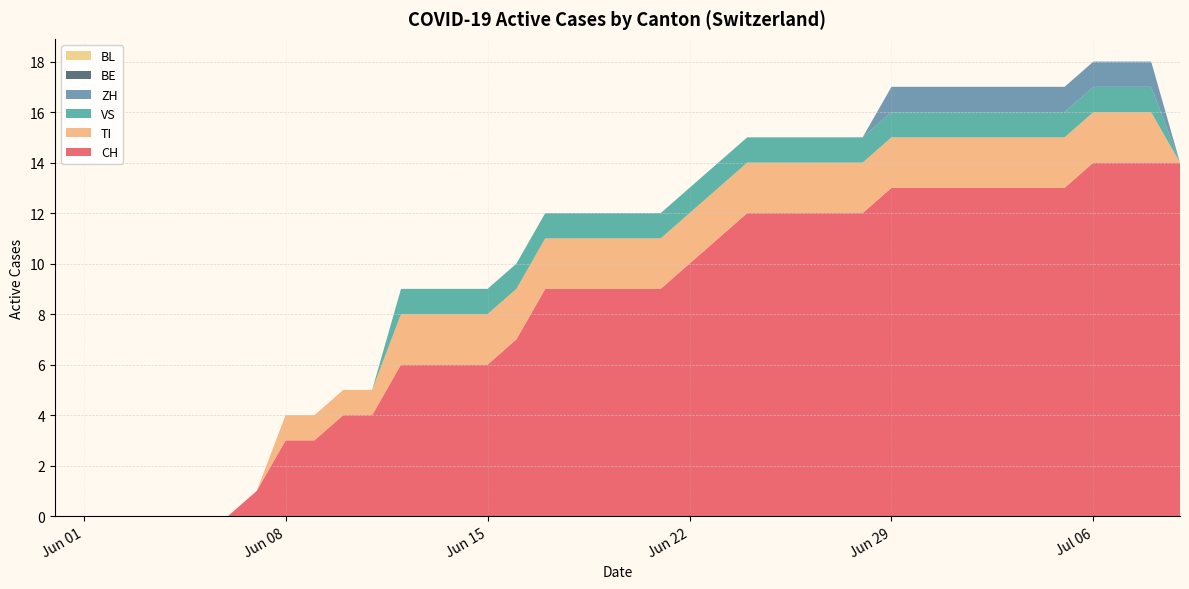

Reading left to right, list all the values displayed in this chart.

CH: 2020-05-31=0	2020-06-01=0	2020-06-02=0	2020-06-03=0	2020-06-04=0	2020-06-05=0	2020-06-06=0	2020-06-07=1	2020-06-08=3	2020-06-09=3	2020-06-10=4	2020-06-11=4	2020-06-12=6	2020-06-13=6	2020-06-14=6	2020-06-15=6	2020-06-16=7	2020-06-17=9	2020-06-18=9	2020-06-19=9	2020-06-20=9	2020-06-21=9	2020-06-22=10	2020-06-23=11	2020-06-24=12	2020-06-25=12	2020-06-26=12	2020-06-27=12	2020-06-28=12	2020-06-29=13	2020-06-30=13	2020-07-01=13	2020-07-02=13	2020-07-03=13	2020-07-04=13	2020-07-05=13	2020-07-06=14	2020-07-07=14	2020-07-08=14	2020-07-09=14
TI: 2020-05-31=0	2020-06-01=0	2020-06-02=0	2020-06-03=0	2020-06-04=0	2020-06-05=0	2020-06-06=0	2020-06-07=0	2020-06-08=1	2020-06-09=1	2020-06-10=1	2020-06-11=1	2020-06-12=2	2020-06-13=2	2020-06-14=2	2020-06-15=2	2020-06-16=2	2020-06-17=2	2020-06-18=2	2020-06-19=2	2020-06-20=2	2020-06-21=2	2020-06-22=2	2020-06-23=2	2020-06-24=2	2020-06-25=2	2020-06-26=2	2020-06-27=2	2020-06-28=2	2020-06-29=2	2020-06-30=2	2020-07-01=2	2020-07-02=2	2020-07-03=2	2020-07-04=2	2020-07-05=2	2020-07-06=2	2020-07-07=2	2020-07-08=2	2020-07-09=0
VS: 2020-05-31=0	2020-06-01=0	2020-06-02=0	2020-06-03=0	2020-06-04=0	2020-06-05=0	2020-06-06=0	2020-06-07=0	2020-06-08=0	2020-06-09=0	2020-06-10=0	2020-06-11=0	2020-06-12=1	2020-06-13=1	2020-06-14=1	2020-06-15=1	2020-06-16=1	2020-06-17=1	2020-06-18=1	2020-06-19=1	2020-06-20=1	2020-06-21=1	2020-06-22=1	2020-06-23=1	2020-06-24=1	2020-06-25=1	2020-06-26=1	2020-06-27=1	2020-06-28=1	2020-06-29=1	2020-06-30=1	2020-07-01=1	2020-07-02=1	2020-07-03=1	2020-07-04=1	2020-07-05=1	2020-07-06=1	2020-07-07=1	2020-07-08=1	2020-07-09=0
ZH: 2020-05-31=0	2020-06-01=0	2020-06-02=0	2020-06-03=0	2020-06-04=0	2020-06-05=0	2020-06-06=0	2020-06-07=0	2020-06-08=0	2020-06-09=0	2020-06-10=0	2020-06-11=0	2020-06-12=0	2020-06-13=0	2020-06-14=0	2020-06-15=0	2020-06-16=0	2020-06-17=0	2020-06-18=0	2020-06-19=0	2020-06-20=0	2020-06-21=0	2020-06-22=0	2020-06-23=0	2020-06-24=0	2020-06-25=0	2020-06-26=0	2020-06-27=0	2020-06-28=0	2020-06-29=1	2020-06-30=1	2020-07-01=1	2020-07-02=1	2020-07-03=1	2020-07-04=1	2020-07-05=1	2020-07-06=1	2020-07-07=1	2020-07-08=1	2020-07-09=0
BE: 2020-05-31=0	2020-06-01=0	2020-06-02=0	2020-06-03=0	2020-06-04=0	2020-06-05=0	2020-06-06=0	2020-06-07=0	2020-06-08=0	2020-06-09=0	2020-06-10=0	2020-06-11=0	2020-06-12=0	2020-06-13=0	2020-06-14=0	2020-06-15=0	2020-06-16=0	2020-06-17=0	2020-06-18=0	2020-06-19=0	2020-06-20=0	2020-06-21=0	2020-06-22=0	2020-06-23=0	2020-06-24=0	2020-06-25=0	2020-06-26=0	2020-06-27=0	2020-06-28=0	2020-06-29=0	2020-06-30=0	2020-07-01=0	2020-07-02=0	2020-07-03=0	2020-07-04=0	2020-07-05=0	2020-07-06=0	2020-07-07=0	2020-07-08=0	2020-07-09=0
BL: 2020-05-31=0	2020-06-01=0	2020-06-02=0	2020-06-03=0	2020-06-04=0	2020-06-05=0	2020-06-06=0	2020-06-07=0	2020-06-08=0	2020-06-09=0	2020-06-10=0	2020-06-11=0	2020-06-12=0	2020-06-13=0	2020-06-14=0	2020-06-15=0	2020-06-16=0	2020-06-17=0	2020-06-18=0	2020-06-19=0	2020-06-20=0	2020-06-21=0	2020-06-22=0	2020-06-23=0	2020-06-24=0	2020-06-25=0	2020-06-26=0	2020-06-27=0	2020-06-28=0	2020-06-29=0	2020-06-30=0	2020-07-01=0	2020-07-02=0	2020-07-03=0	2020-07-04=0	2020-07-05=0	2020-07-06=0	2020-07-07=0	2020-07-08=0	2020-07-09=0